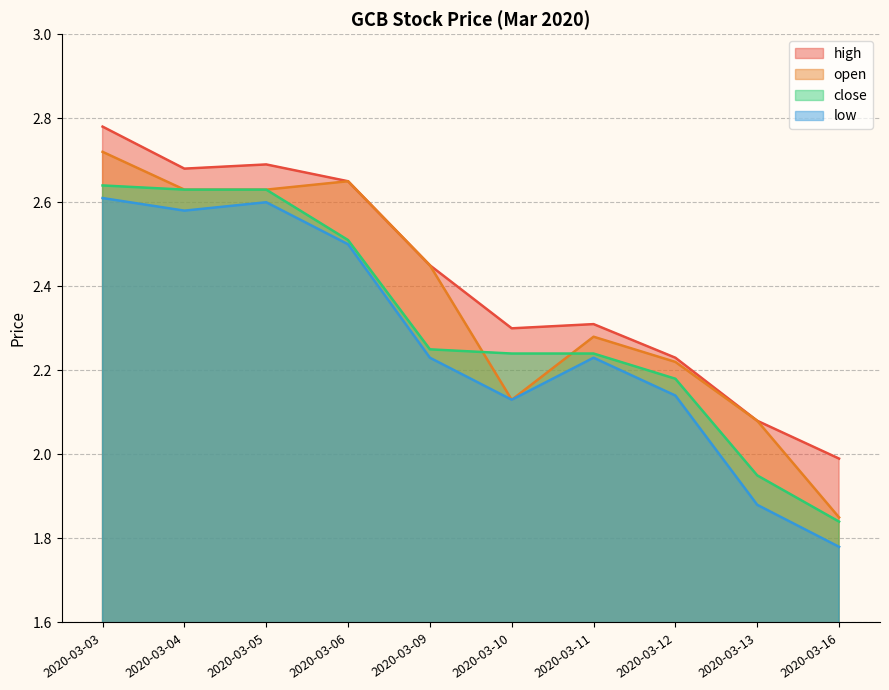

How many lines are shown in the chart?

4